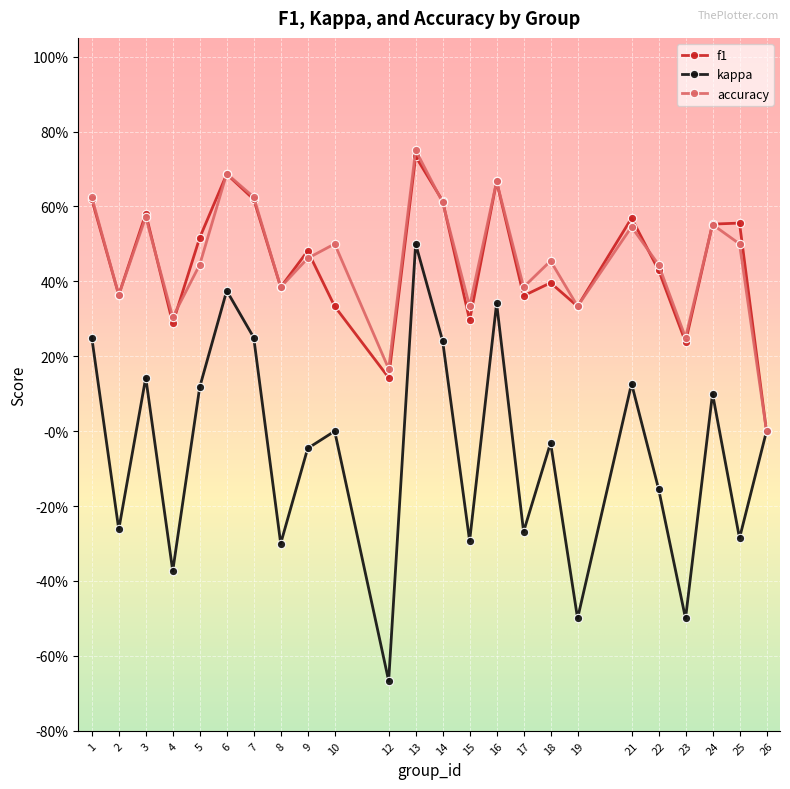

Is this an area chart (filled region under the line)?

No